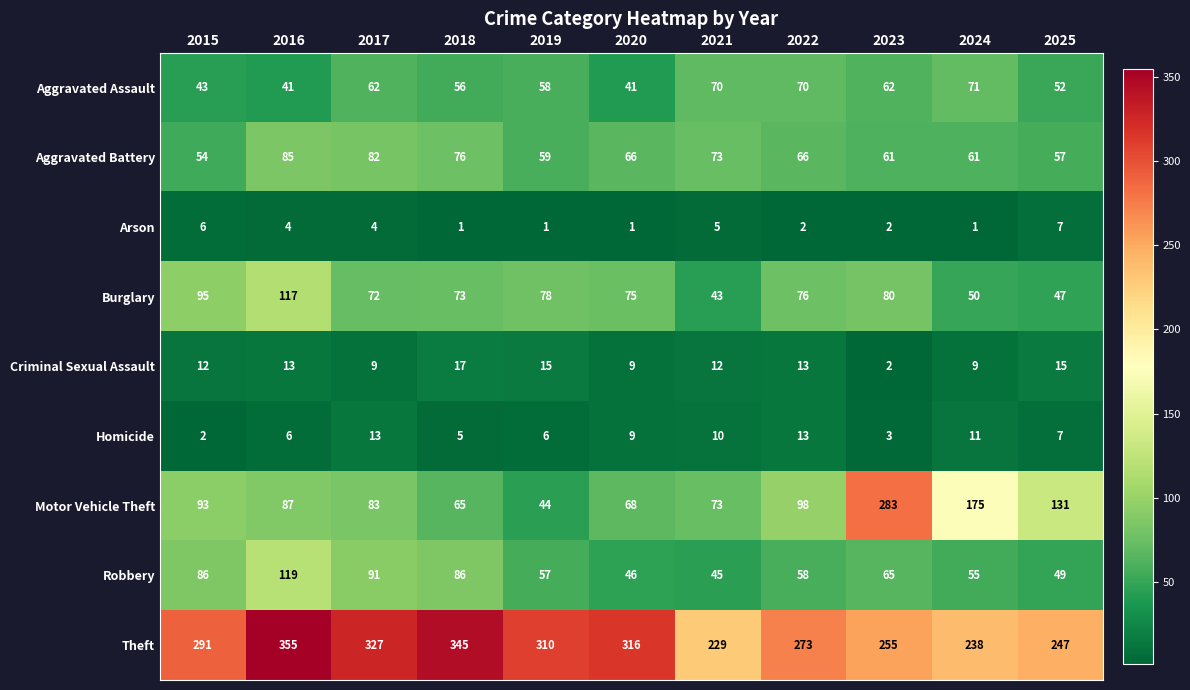

At which label does Robbery first exceed 58?

2015